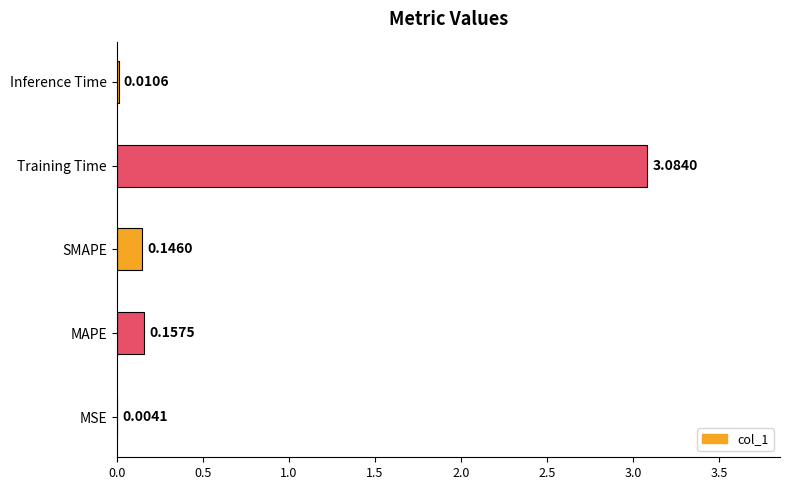

Which label corresponds to the largest value in the chart?

Training Time